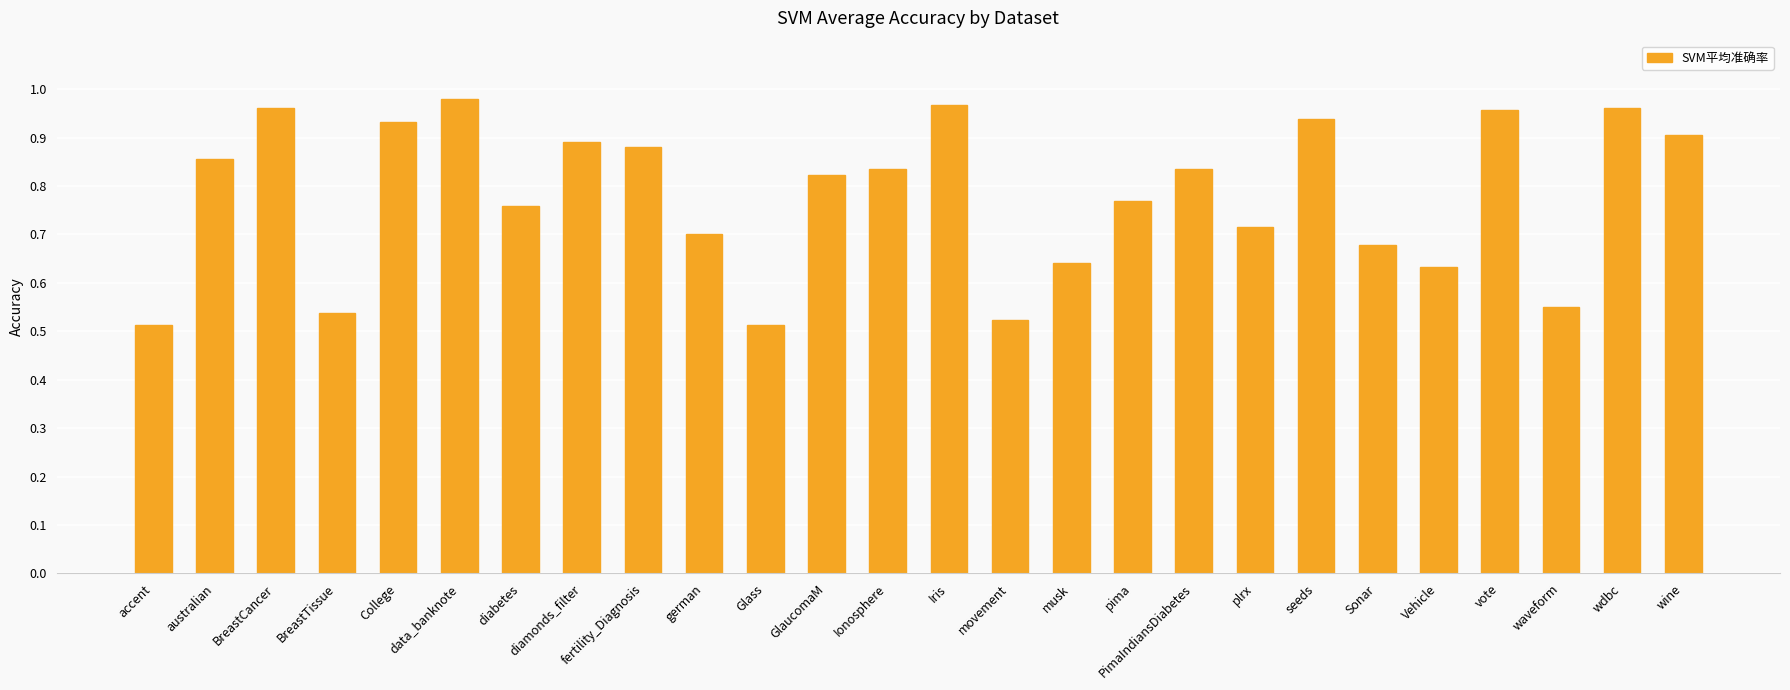

What is the sum of all values?

20.2